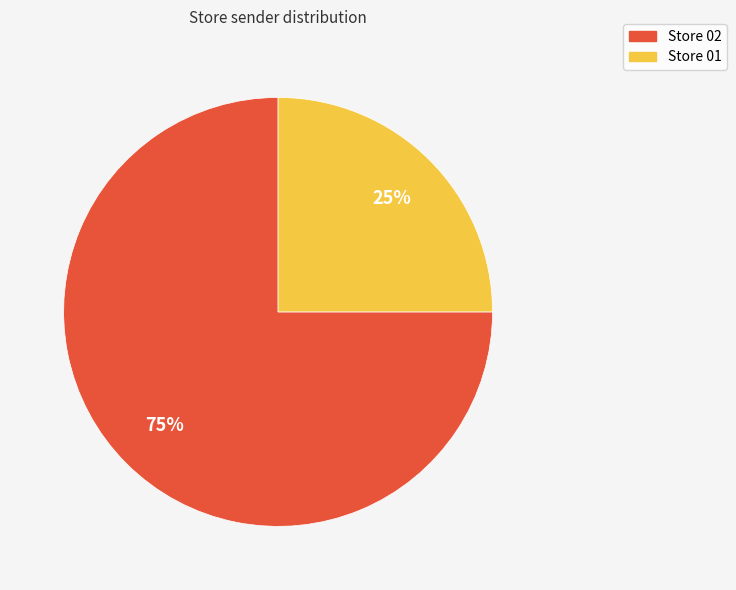

The Store 02 slice represents 75% of the pie. True or false?

True